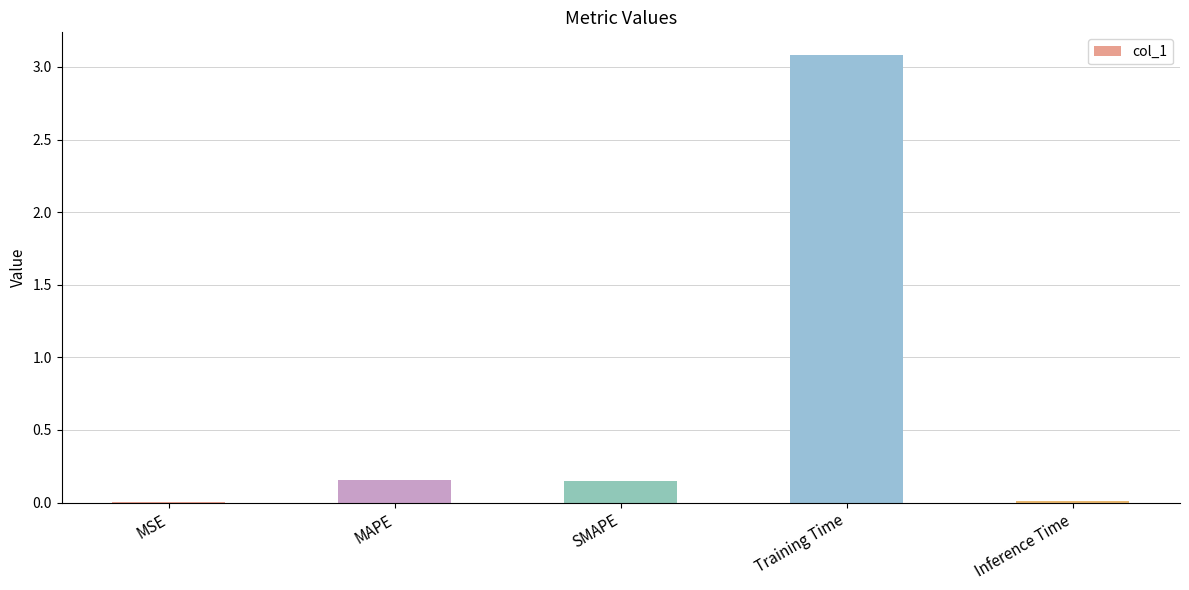

What is the maximum value shown in the chart?

3.1